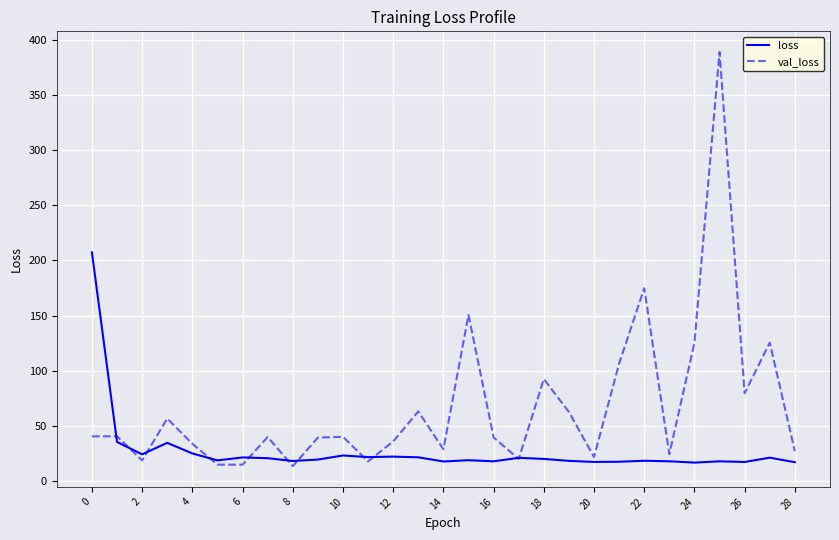

What is the maximum value for loss?

207.3